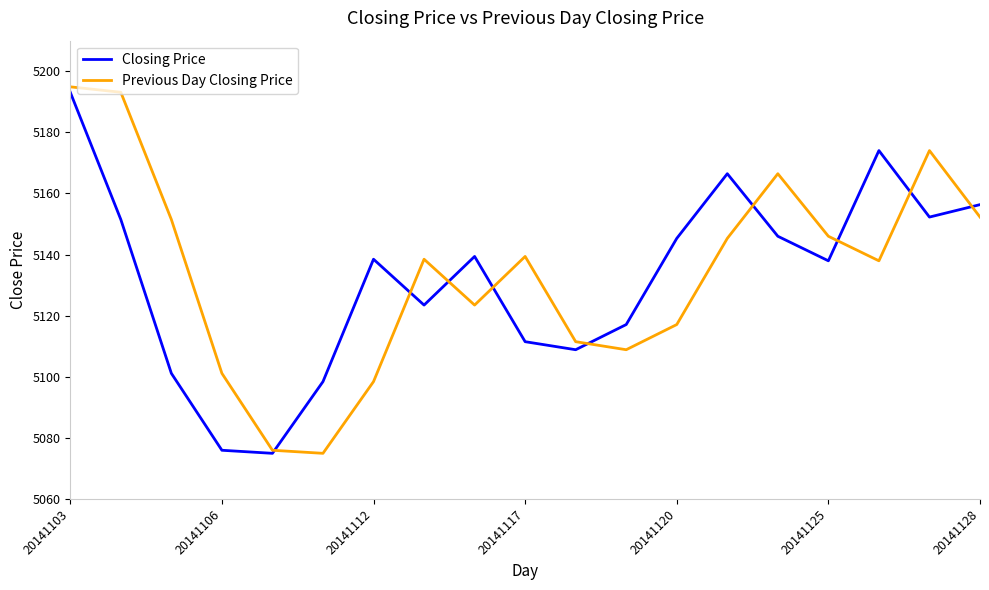

What is the greatest value displayed?

5194.9